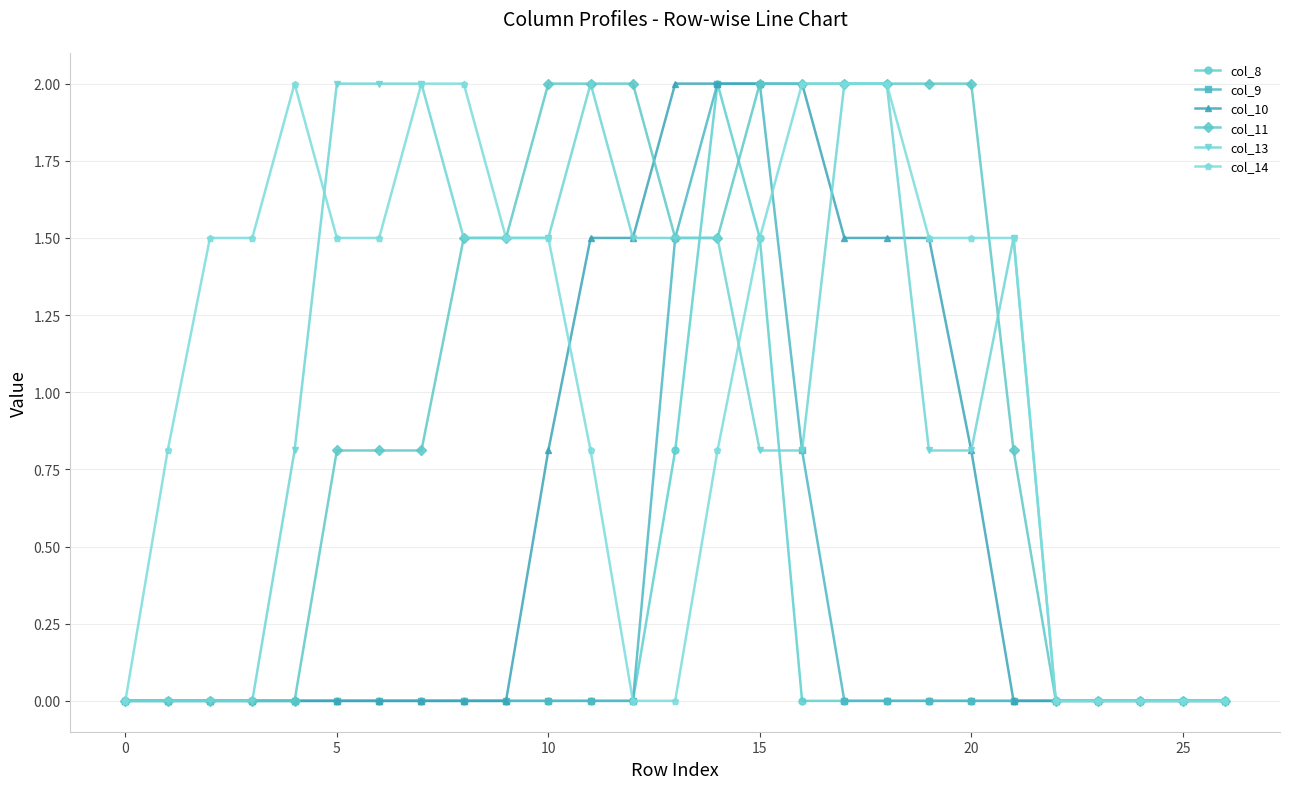

How many data points in col_14 are less than 1?

11